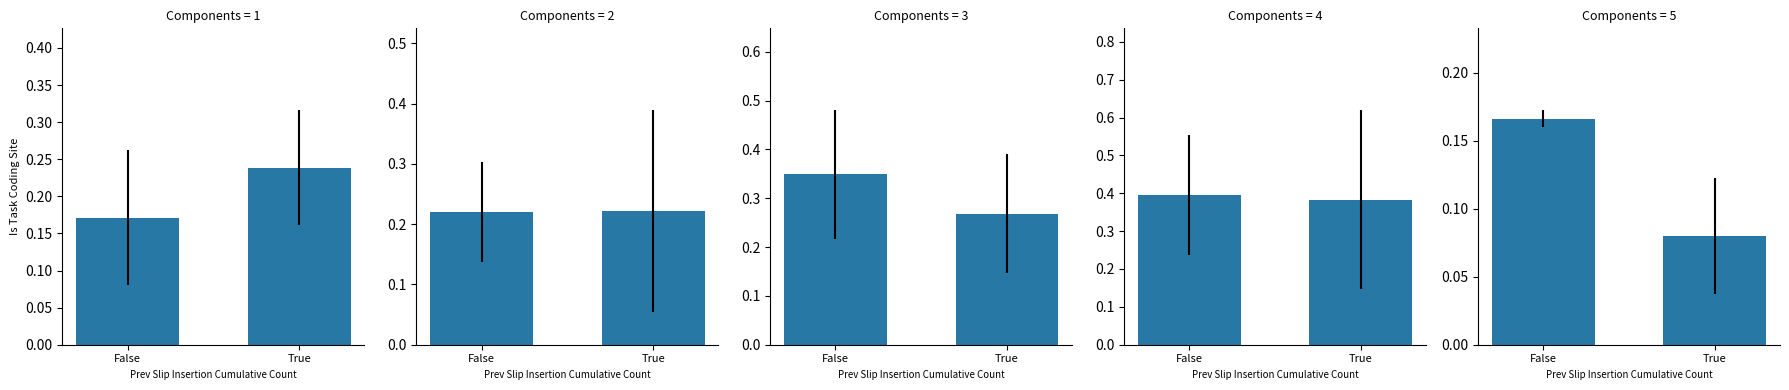

What is the label of the 2nd bar from the right?

False